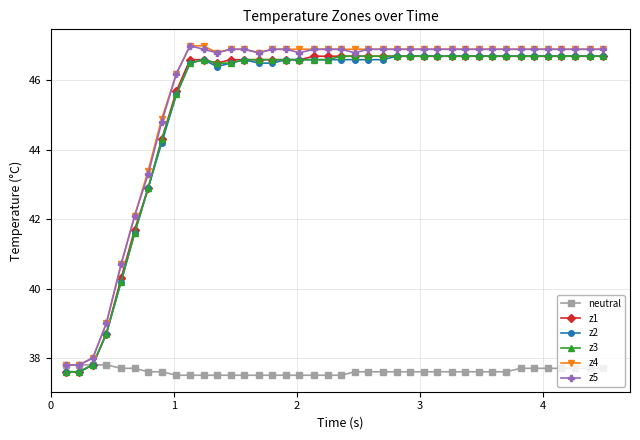

How many series are shown in this chart?

6